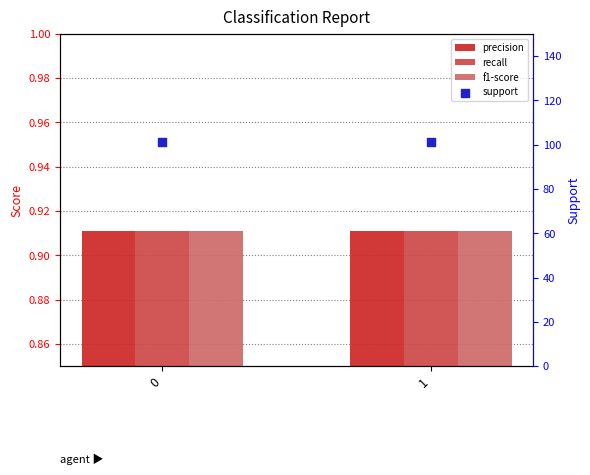

Which series reaches the minimum Y coordinate?

precision